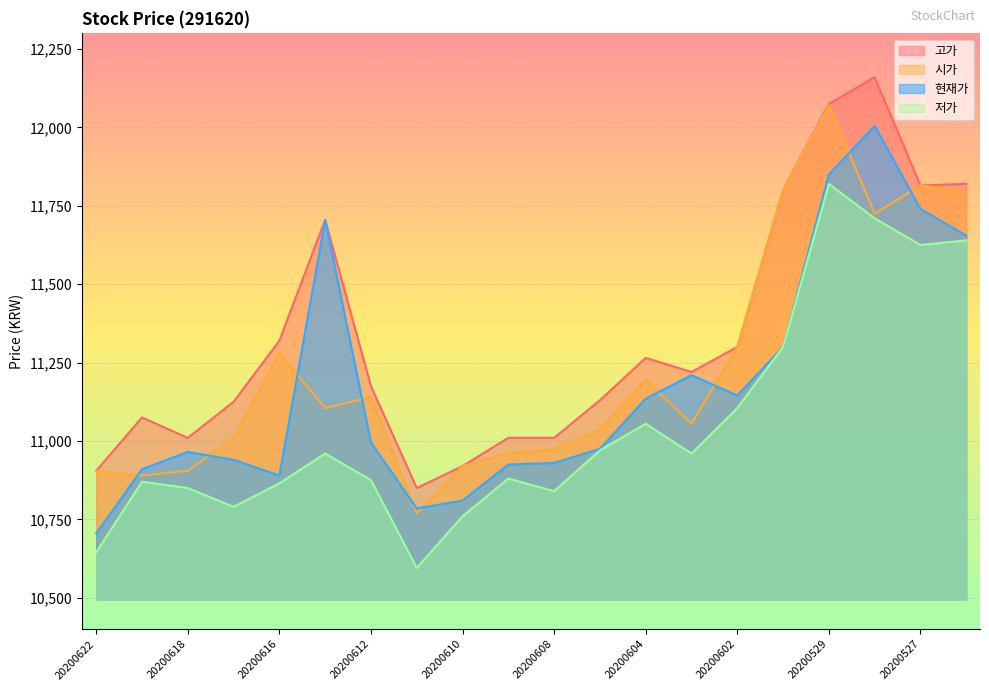

Reading left to right, extract all data points from this chart.

고가: 20200622=10905	20200619=11075	20200618=11010	20200617=11125	20200616=11320	20200615=11705	20200612=11175	20200611=10850	20200610=10920	20200609=11010	20200608=11010	20200605=11130	20200604=11265	20200603=11220	20200602=11300	20200601=11800	20200529=12075	20200528=12160	20200527=11815	20200526=11820
저가: 20200622=10645	20200619=10870	20200618=10850	20200617=10790	20200616=10865	20200615=10960	20200612=10875	20200611=10595	20200610=10760	20200609=10880	20200608=10840	20200605=10970	20200604=11055	20200603=10960	20200602=11105	20200601=11300	20200529=11820	20200528=11710	20200527=11625	20200526=11640
현재가: 20200622=10705	20200619=10910	20200618=10965	20200617=10940	20200616=10890	20200615=11705	20200612=10995	20200611=10785	20200610=10810	20200609=10925	20200608=10930	20200605=10975	20200604=11135	20200603=11210	20200602=11145	20200601=11300	20200529=11850	20200528=12005	20200527=11740	20200526=11655
시가: 20200622=10905	20200619=10890	20200618=10905	20200617=11010	20200616=11280	20200615=11105	20200612=11140	20200611=10770	20200610=10920	20200609=10960	20200608=10975	20200605=11035	20200604=11195	20200603=11055	20200602=11300	20200601=11800	20200529=12070	20200528=11725	20200527=11815	20200526=11795